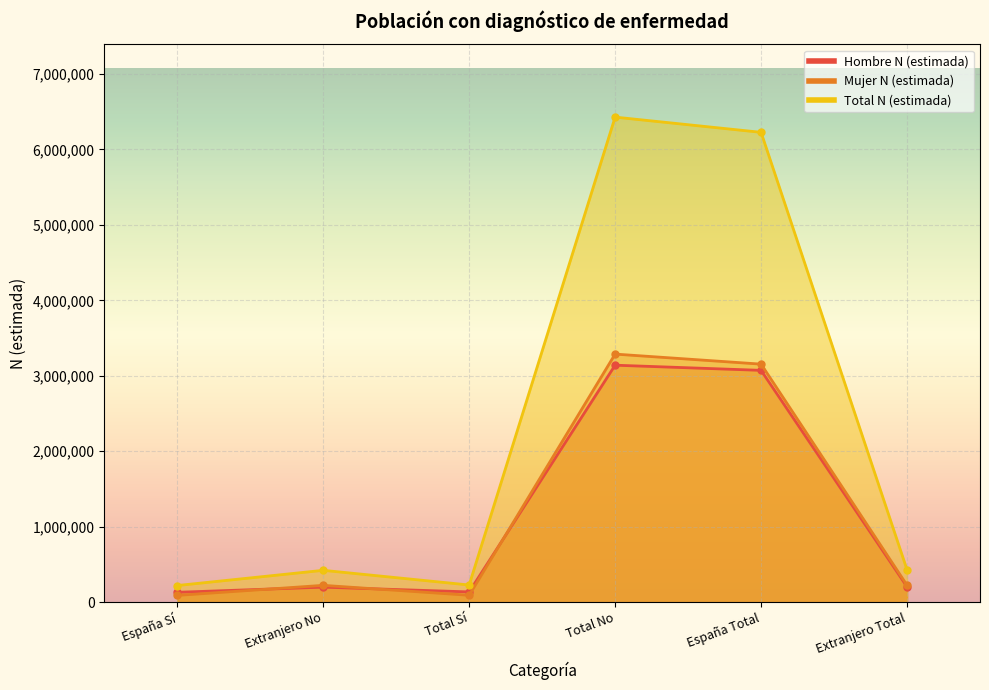

At which label does Mujer N (estimada) first exceed 224604?

Total No